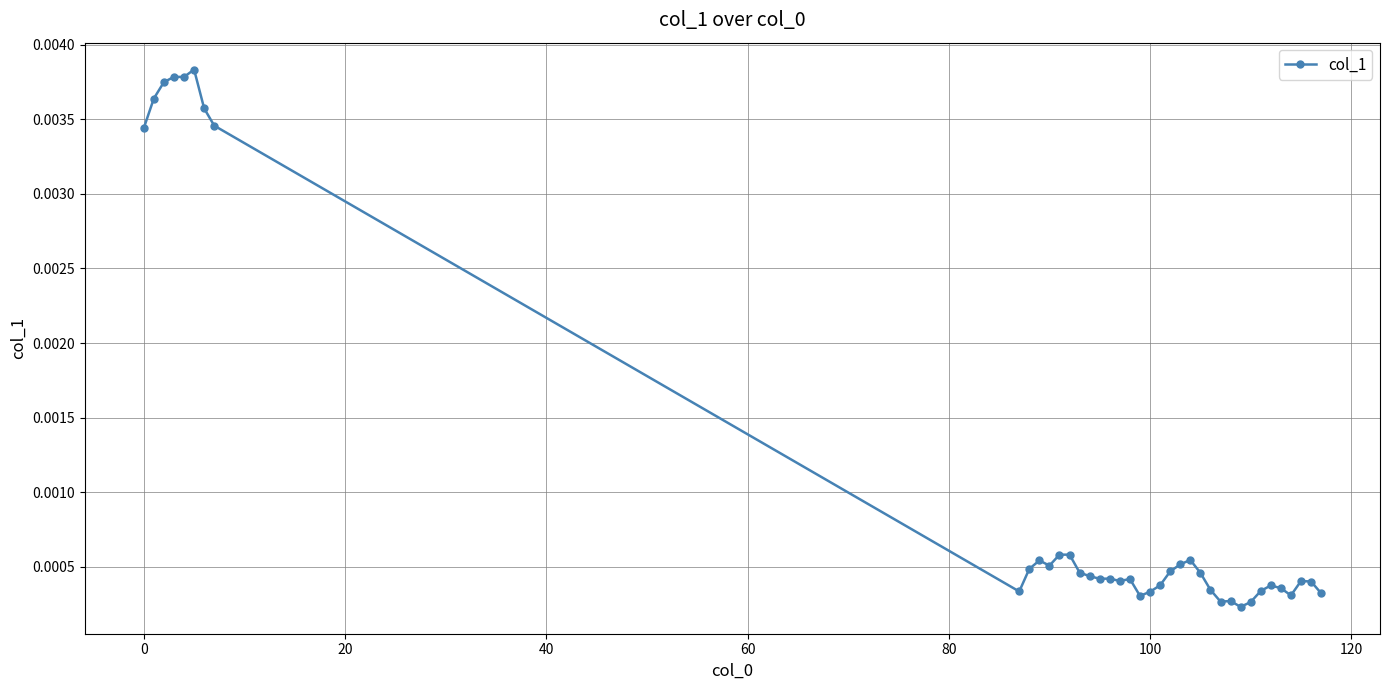

Count the number of categories in the chart.

39